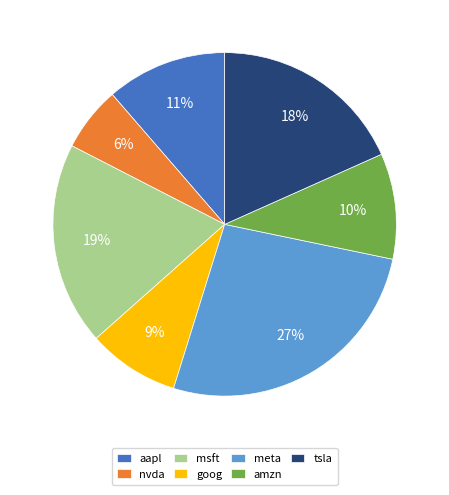

How many segments does this pie chart have?

7